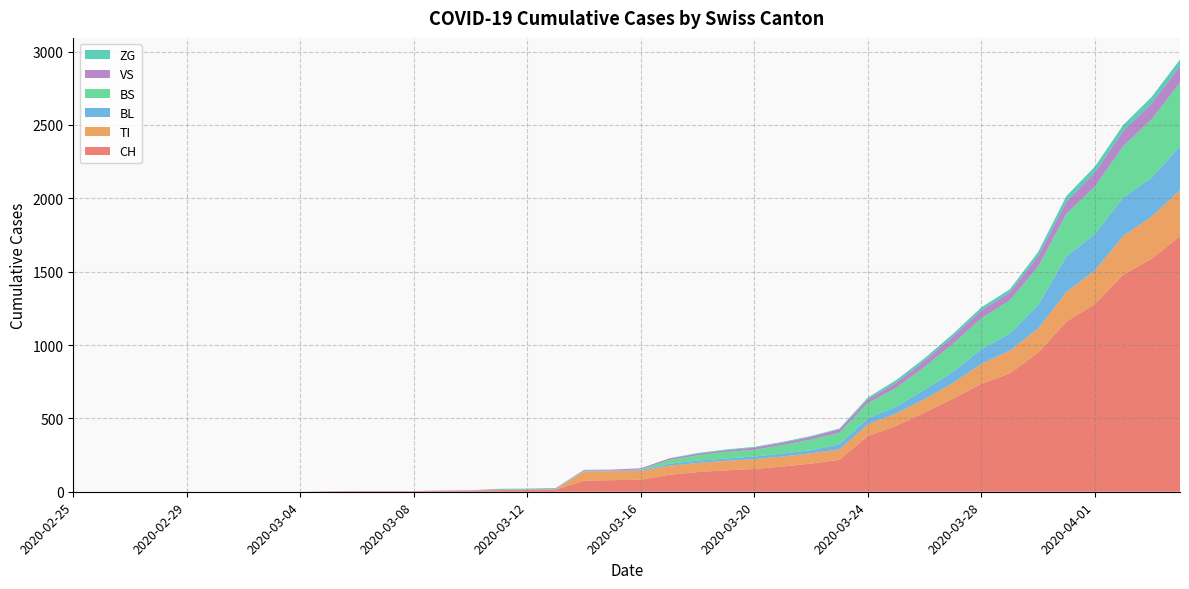

Reading left to right, list all the values displayed in this chart.

CH: 2020-02-25=0	2020-02-26=0	2020-02-27=0	2020-02-28=0	2020-02-29=0	2020-03-01=0	2020-03-02=0	2020-03-03=0	2020-03-04=0	2020-03-05=2	2020-03-06=3	2020-03-07=3	2020-03-08=3	2020-03-09=5	2020-03-10=6	2020-03-11=11	2020-03-12=12	2020-03-13=14	2020-03-14=76	2020-03-15=79	2020-03-16=82	2020-03-17=116	2020-03-18=134	2020-03-19=146	2020-03-20=155	2020-03-21=172	2020-03-22=192	2020-03-23=218	2020-03-24=380	2020-03-25=449	2020-03-26=540	2020-03-27=634	2020-03-28=736	2020-03-29=806	2020-03-30=948	2020-03-31=1160	2020-04-01=1279	2020-04-02=1480	2020-04-03=1588	2020-04-04=1742
VS: 2020-02-25=0	2020-02-26=0	2020-02-27=0	2020-02-28=0	2020-02-29=0	2020-03-01=0	2020-03-02=0	2020-03-03=0	2020-03-04=0	2020-03-05=2	2020-03-06=2	2020-03-07=2	2020-03-08=2	2020-03-09=2	2020-03-10=2	2020-03-11=3	2020-03-12=3	2020-03-13=5	2020-03-14=6	2020-03-15=6	2020-03-16=8	2020-03-17=11	2020-03-18=11	2020-03-19=12	2020-03-20=15	2020-03-21=17	2020-03-22=19	2020-03-23=24	2020-03-24=25	2020-03-25=35	2020-03-26=41	2020-03-27=50	2020-03-28=53	2020-03-29=54	2020-03-30=71	2020-03-31=81	2020-04-01=96	2020-04-02=104	2020-04-03=109	2020-04-04=112
TI: 2020-02-25=0	2020-02-26=0	2020-02-27=0	2020-02-28=0	2020-02-29=0	2020-03-01=0	2020-03-02=0	2020-03-03=0	2020-03-04=0	2020-03-05=0	2020-03-06=0	2020-03-07=0	2020-03-08=0	2020-03-09=0	2020-03-10=0	2020-03-11=0	2020-03-12=0	2020-03-13=0	2020-03-14=61	2020-03-15=61	2020-03-16=61	2020-03-17=62	2020-03-18=62	2020-03-19=65	2020-03-20=67	2020-03-21=68	2020-03-22=70	2020-03-23=71	2020-03-24=80	2020-03-25=85	2020-03-26=91	2020-03-27=107	2020-03-28=136	2020-03-29=155	2020-03-30=165	2020-03-31=202	2020-04-01=229	2020-04-02=263	2020-04-03=287	2020-04-04=314
BL: 2020-02-25=0	2020-02-26=0	2020-02-27=0	2020-02-28=0	2020-02-29=0	2020-03-01=0	2020-03-02=0	2020-03-03=0	2020-03-04=0	2020-03-05=0	2020-03-06=0	2020-03-07=0	2020-03-08=0	2020-03-09=1	2020-03-10=2	2020-03-11=2	2020-03-12=2	2020-03-13=2	2020-03-14=2	2020-03-15=5	2020-03-16=5	2020-03-17=13	2020-03-18=16	2020-03-19=16	2020-03-20=18	2020-03-21=21	2020-03-22=21	2020-03-23=35	2020-03-24=40	2020-03-25=46	2020-03-26=65	2020-03-27=76	2020-03-28=100	2020-03-29=115	2020-03-30=158	2020-03-31=242	2020-04-01=249	2020-04-02=262	2020-04-03=266	2020-04-04=298
BS: 2020-02-25=0	2020-02-26=0	2020-02-27=0	2020-02-28=0	2020-02-29=0	2020-03-01=0	2020-03-02=0	2020-03-03=0	2020-03-04=0	2020-03-05=0	2020-03-06=0	2020-03-07=0	2020-03-08=0	2020-03-09=0	2020-03-10=0	2020-03-11=4	2020-03-12=4	2020-03-13=4	2020-03-14=4	2020-03-15=0	2020-03-16=4	2020-03-17=25	2020-03-18=36	2020-03-19=44	2020-03-20=46	2020-03-21=57	2020-03-22=73	2020-03-23=78	2020-03-24=105	2020-03-25=128	2020-03-26=155	2020-03-27=191	2020-03-28=211	2020-03-29=228	2020-03-30=263	2020-03-31=292	2020-04-01=323	2020-04-02=350	2020-04-03=397	2020-04-04=434
ZG: 2020-02-25=0	2020-02-26=0	2020-02-27=0	2020-02-28=0	2020-02-29=0	2020-03-01=0	2020-03-02=0	2020-03-03=0	2020-03-04=0	2020-03-05=0	2020-03-06=0	2020-03-07=0	2020-03-08=0	2020-03-09=0	2020-03-10=0	2020-03-11=0	2020-03-12=0	2020-03-13=0	2020-03-14=0	2020-03-15=0	2020-03-16=0	2020-03-17=1	2020-03-18=5	2020-03-19=5	2020-03-20=5	2020-03-21=5	2020-03-22=5	2020-03-23=5	2020-03-24=12	2020-03-25=18	2020-03-26=18	2020-03-27=18	2020-03-28=21	2020-03-29=21	2020-03-30=29	2020-03-31=39	2020-04-01=40	2020-04-02=41	2020-04-03=44	2020-04-04=46